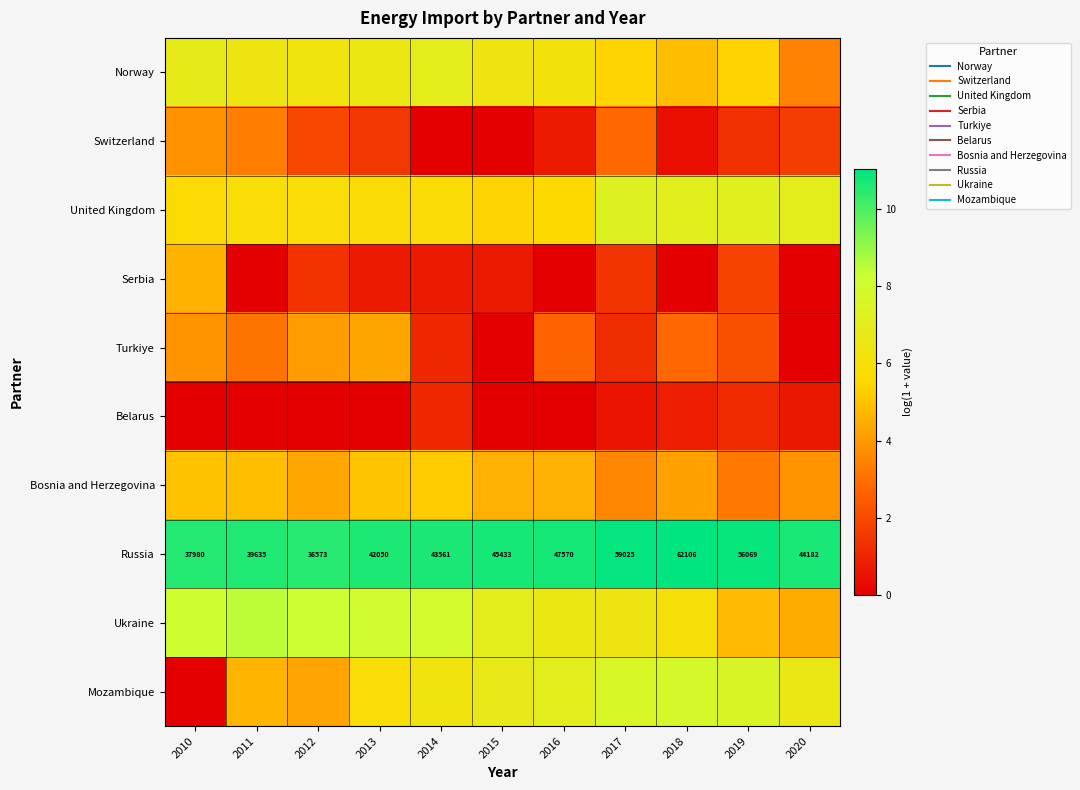

True or false: Russia has a value of 10.9 at 2019.

True